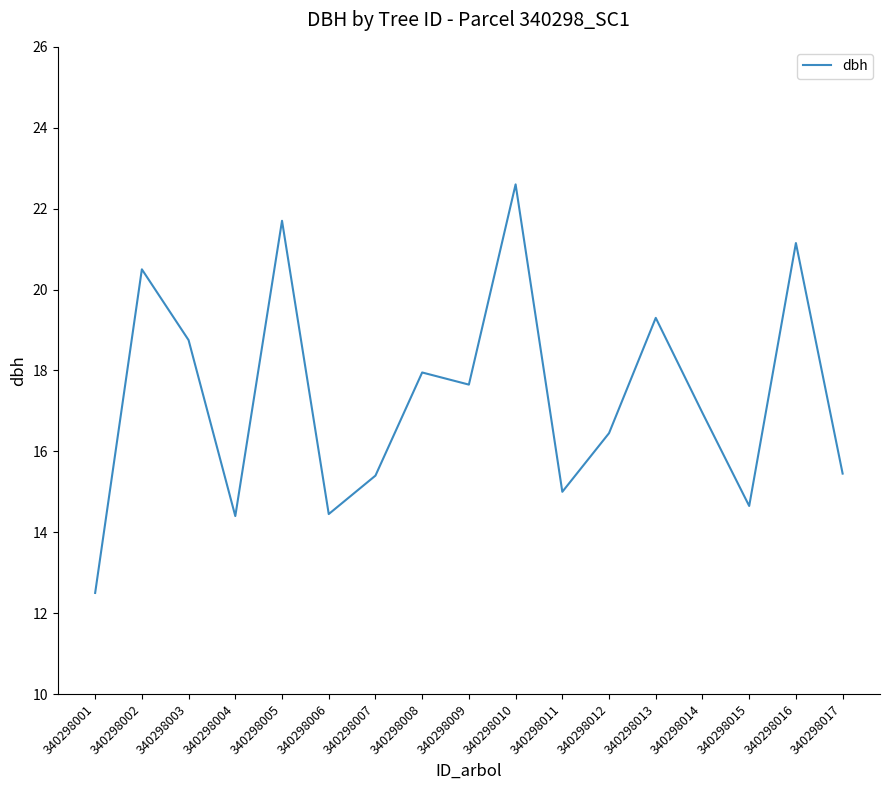

True or false: the data shows 17.6 at 340298009.

True